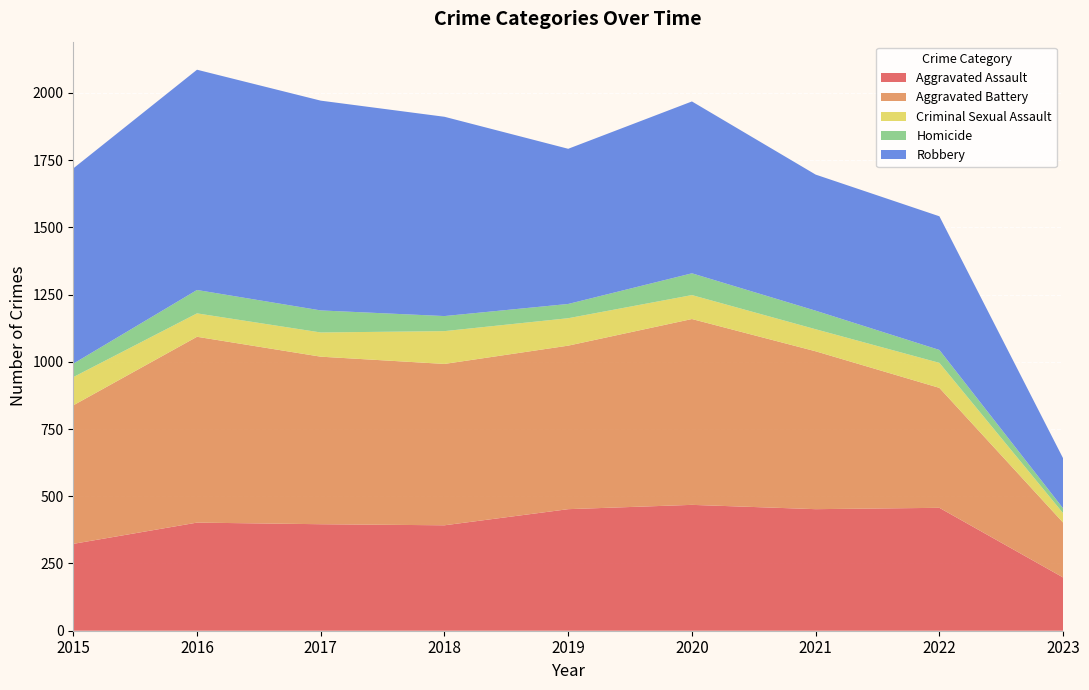

Reading left to right, list all the values displayed in this chart.

Aggravated Assault: 323	402	396	392	452	468	452	457	198
Aggravated Battery: 515	691	623	600	608	691	587	446	204
Criminal Sexual Assault: 105	87	90	122	102	89	82	93	35
Homicide: 50	87	82	56	53	81	69	48	18
Robbery: 726	819	780	741	577	639	506	497	186